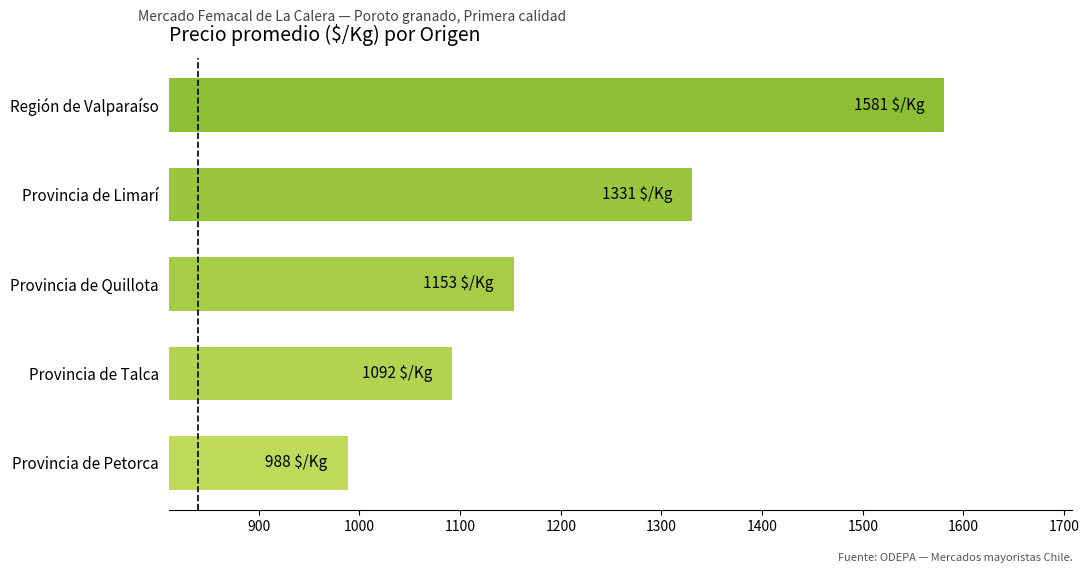

At which label is the value closest to 1284?

Provincia de Limarí